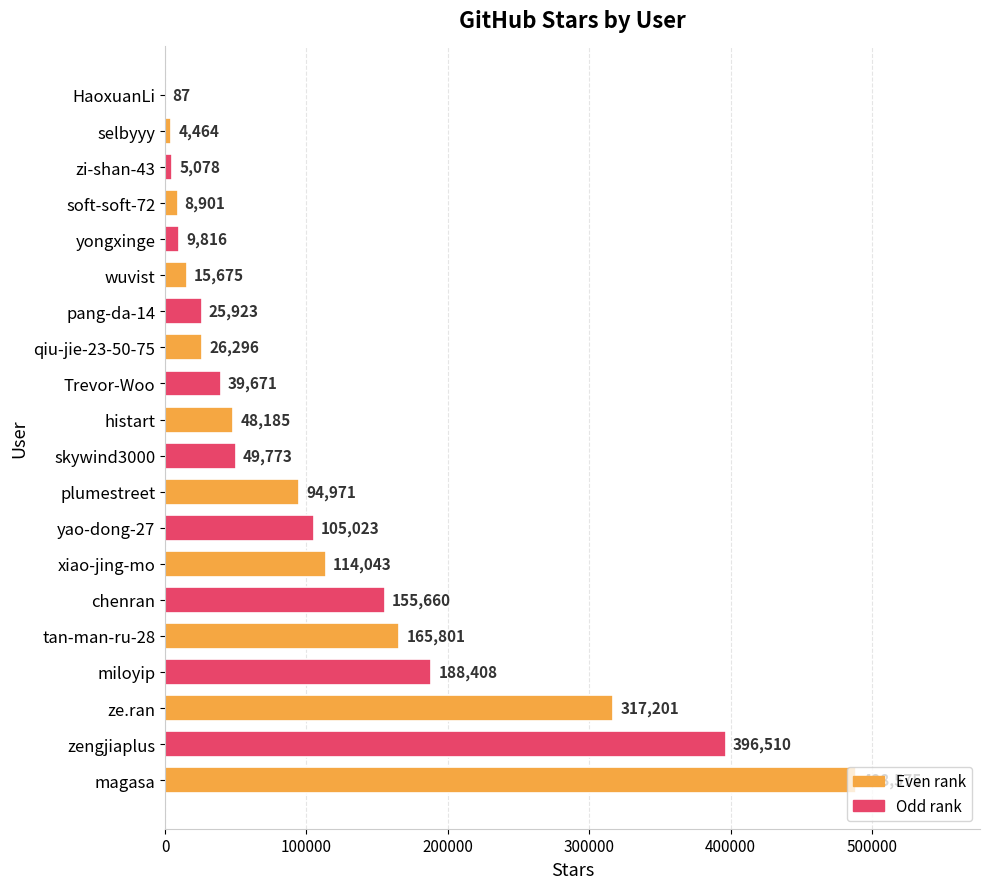

What is the ratio of the value at zengjiaplus to the value at HaoxuanLi?

4557.6